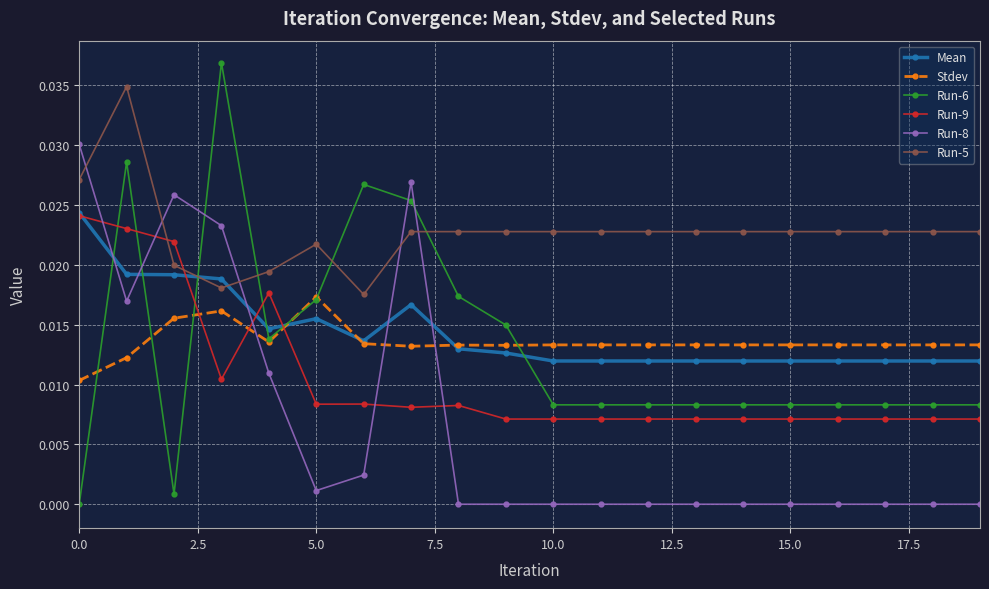

Which series ends up on top after the final intersection of Mean and Run-6?

Mean